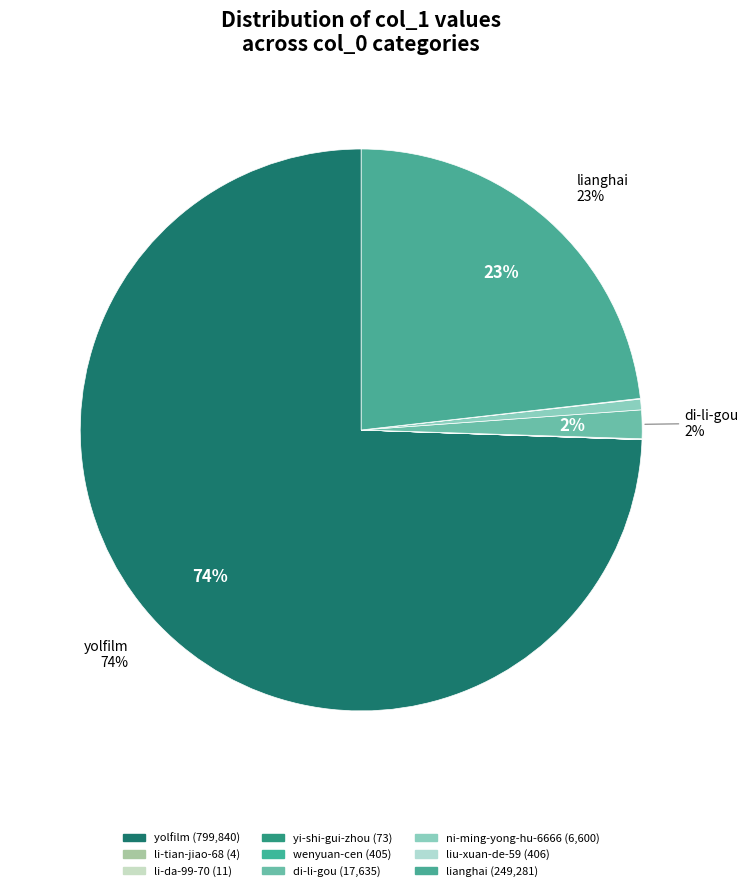

Is it true that li-tian-jiao-68 is 7% of the pie?

False